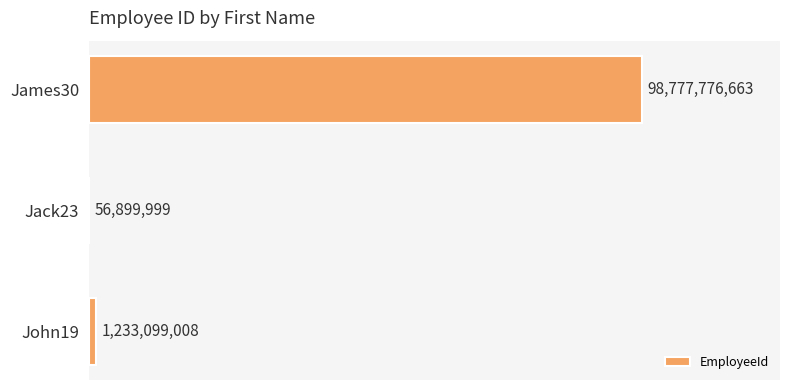

How many distinct data groups are displayed?

1